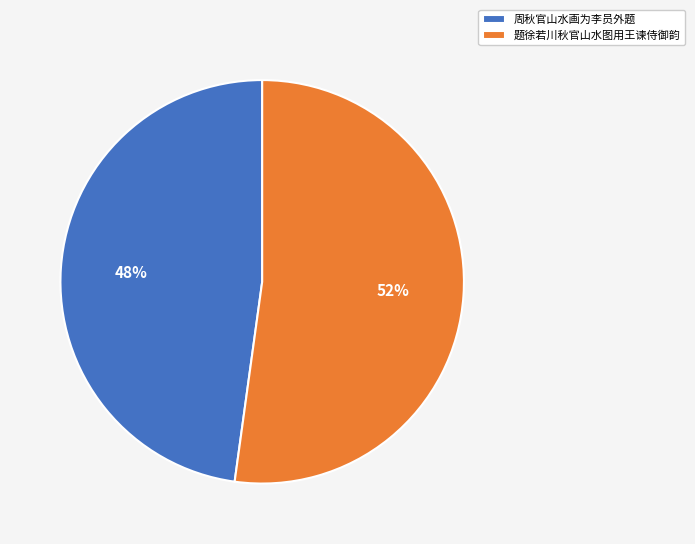

To the nearest percent, what is the difference between the largest and smallest slice percentages?

4%